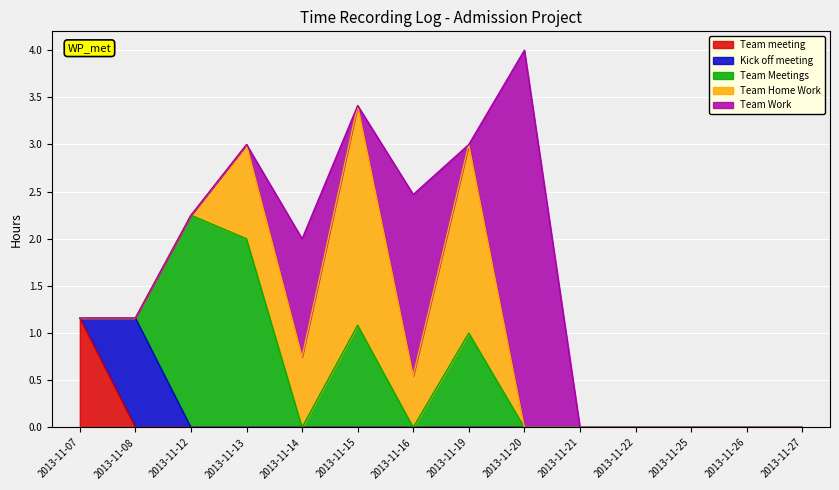

Which series ends up on top after the final intersection of Kick off meeting and Team Meetings?

Team Meetings